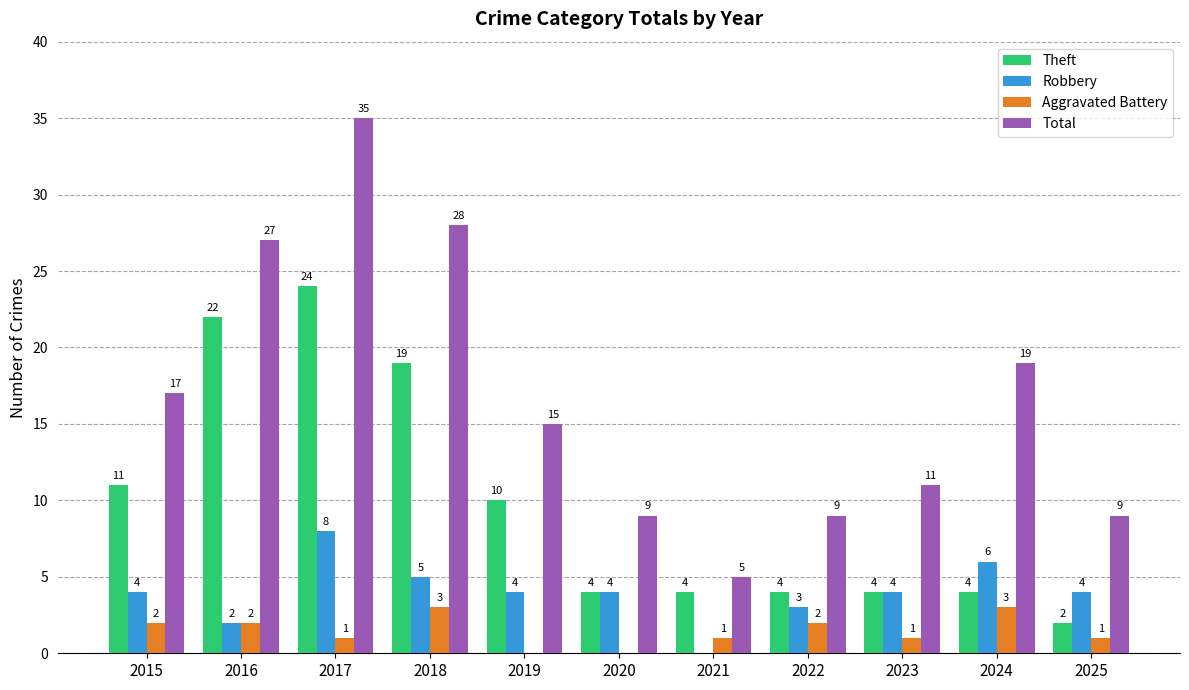

What is the greatest value displayed?

35